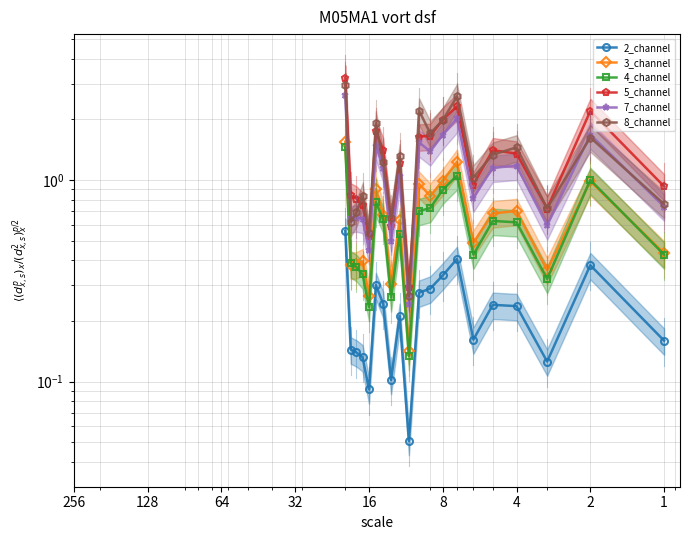

True or false: 7_channel and 4_channel intersect in this chart.

False